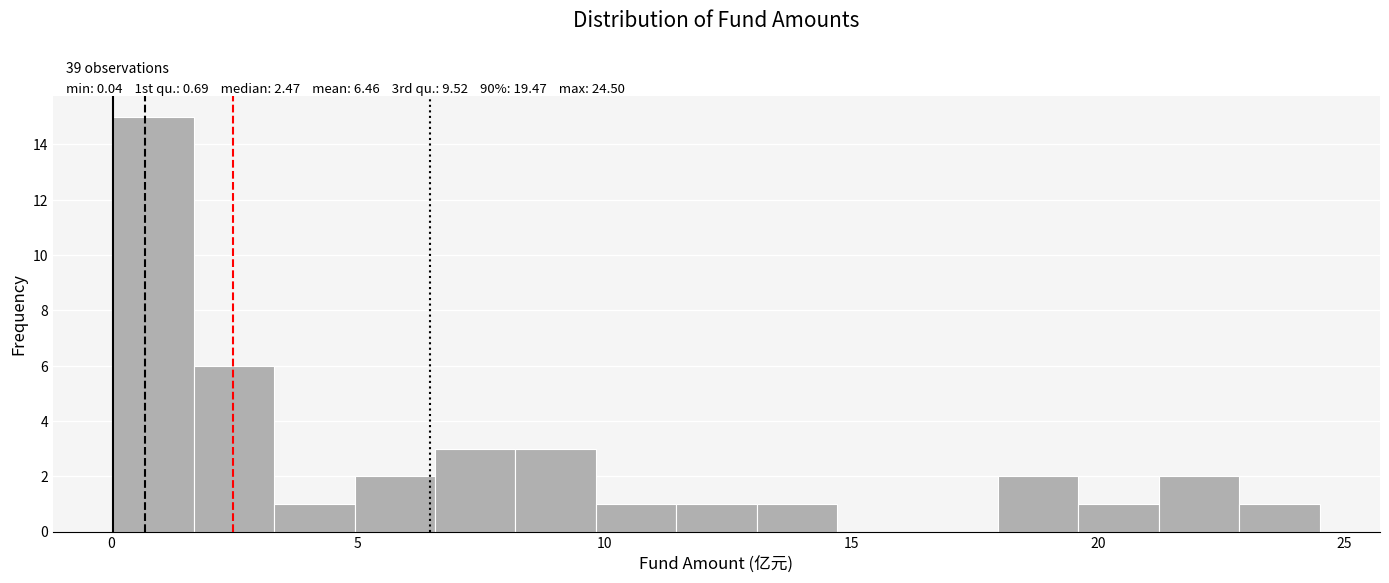

Read against the x-axis, roughly where is the centre of the tallest bar?

1.0